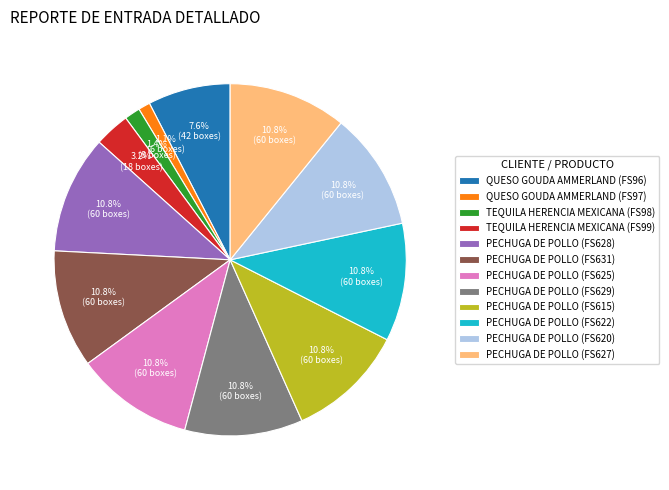

To the nearest percent, what is the average slice percentage?

8%